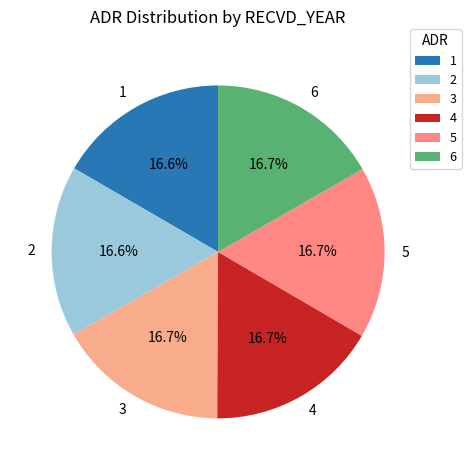

Is there any slice that represents more than half of the pie?

No